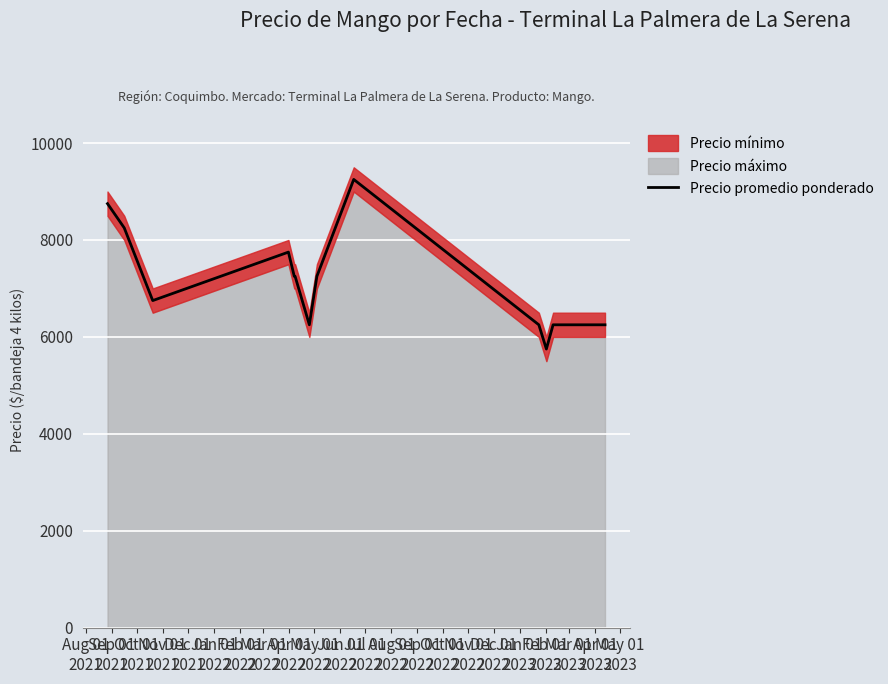

What is the highest value of the Precio promedio ponderado series?

9250